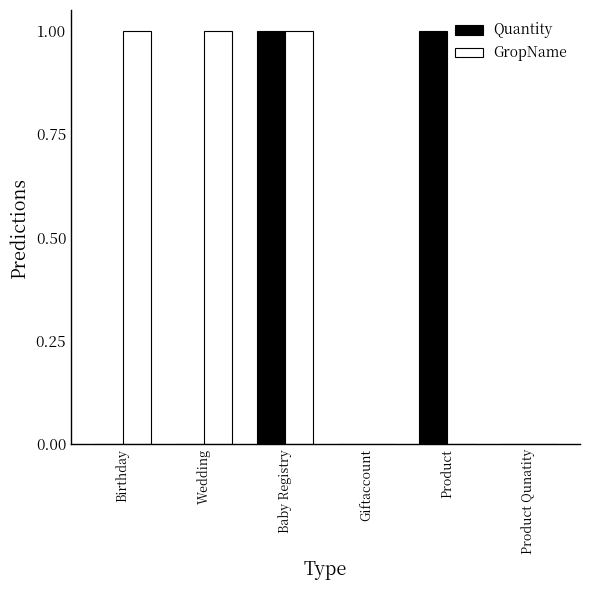

What is the maximum value for GropName?

1